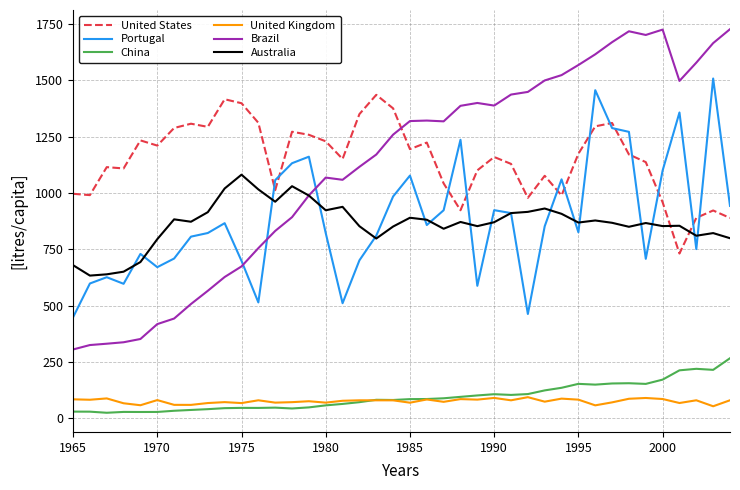

What is the maximum value shown in the chart?

1726.0